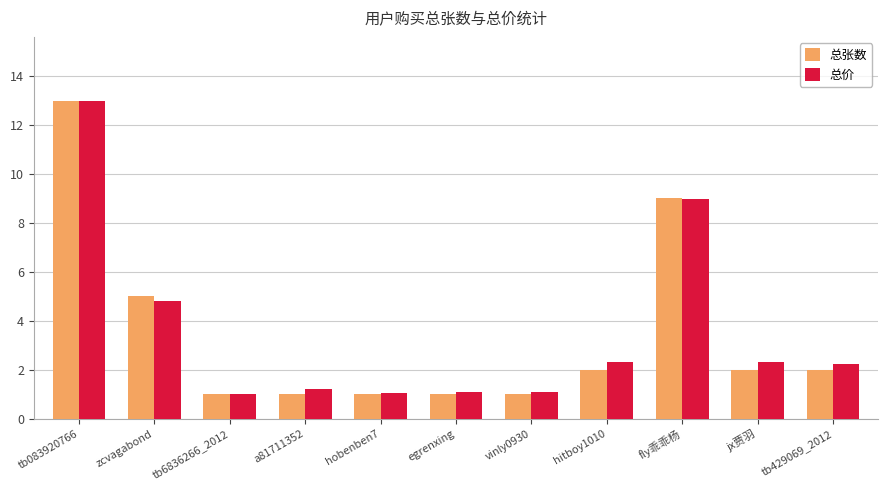

Are the bars grouped side by side (vs. stacked)?

Yes